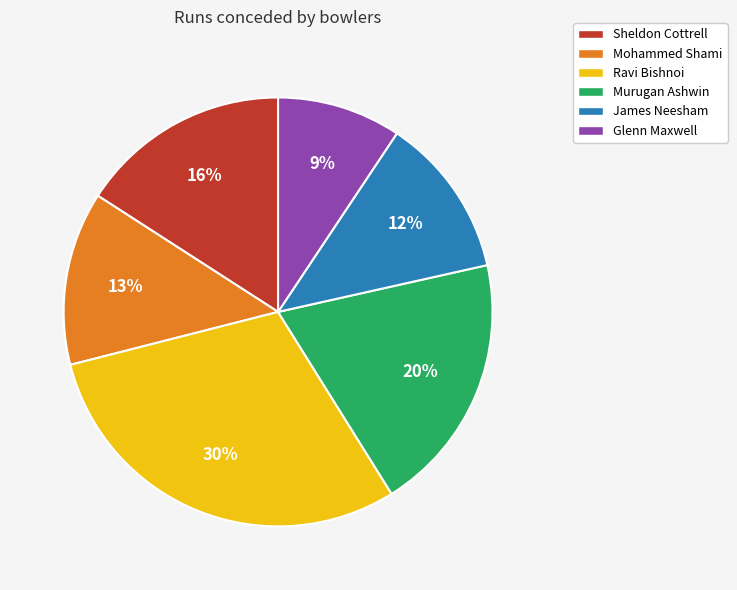

Combined, do Sheldon Cottrell and Ravi Bishnoi account for over 50%?

No